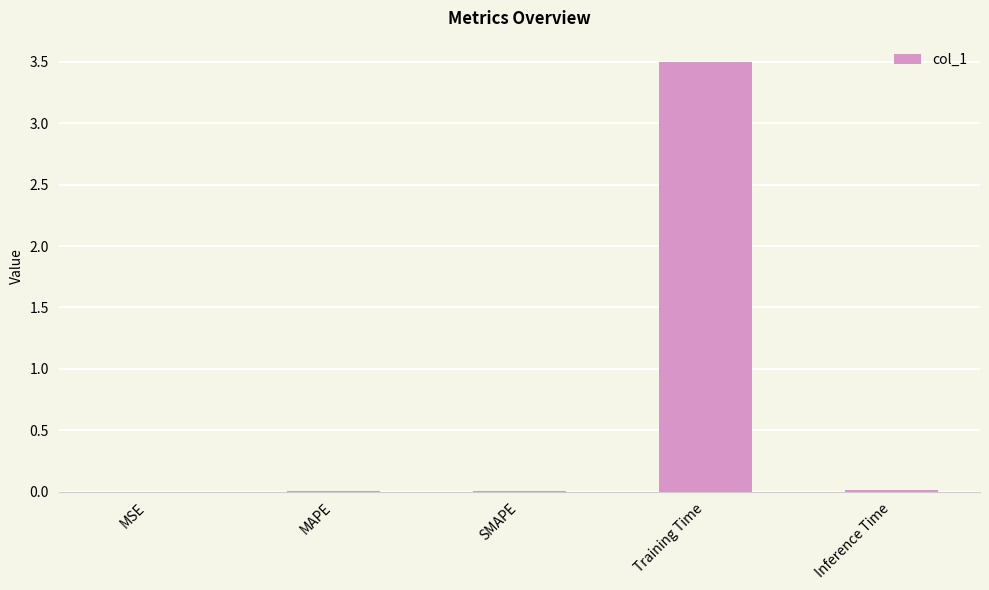

Is it true that the value at MAPE is 0.0?

True